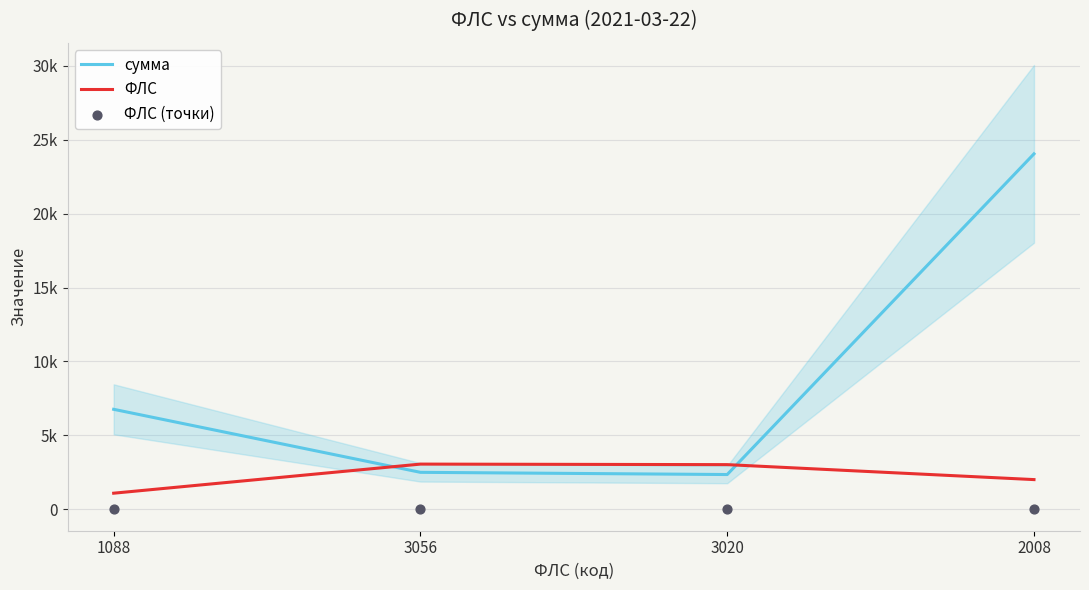

What is the total value across all series at 1088?

7900.1